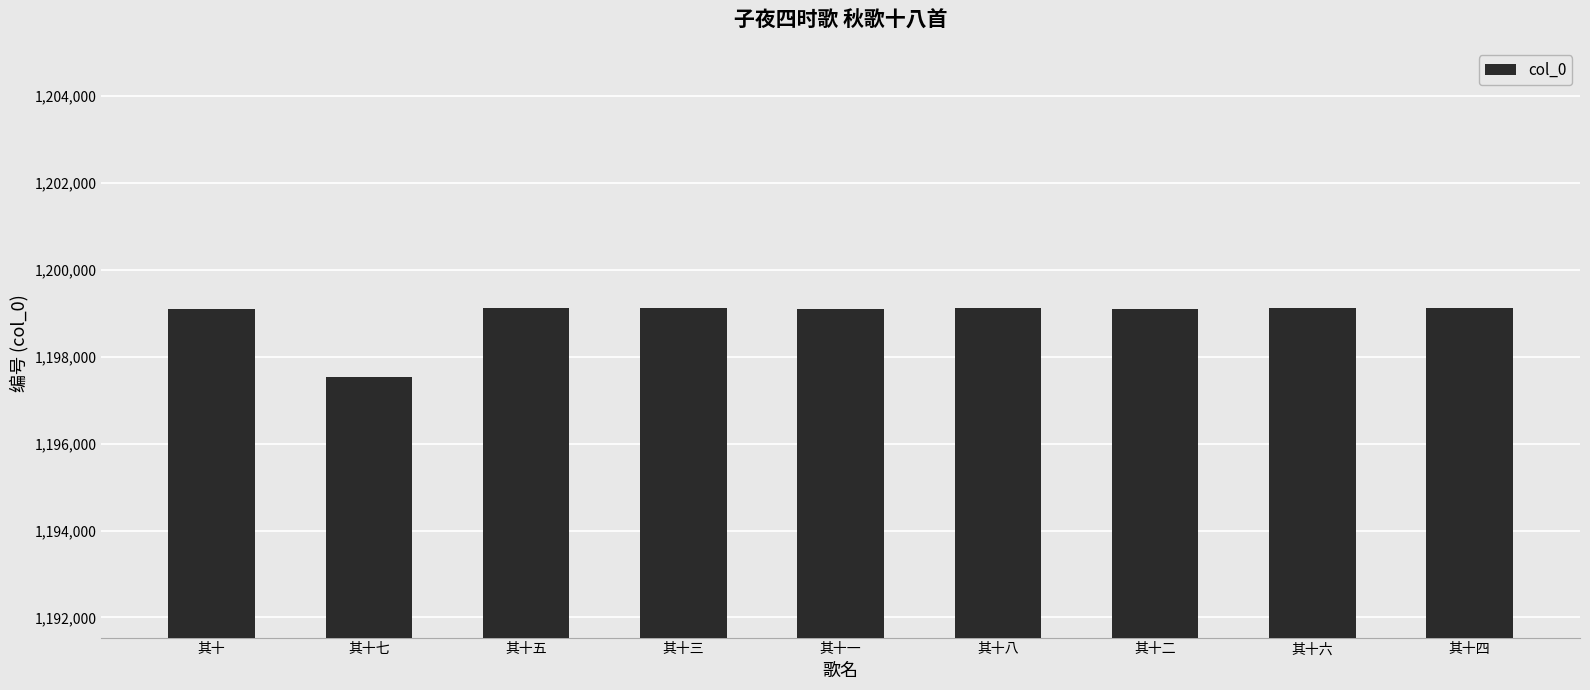

Does the chart contain any negative values?

No